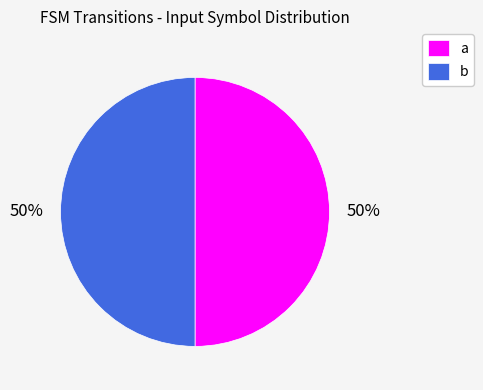

To the nearest percent, what is the combined percentage of a and b?

100%